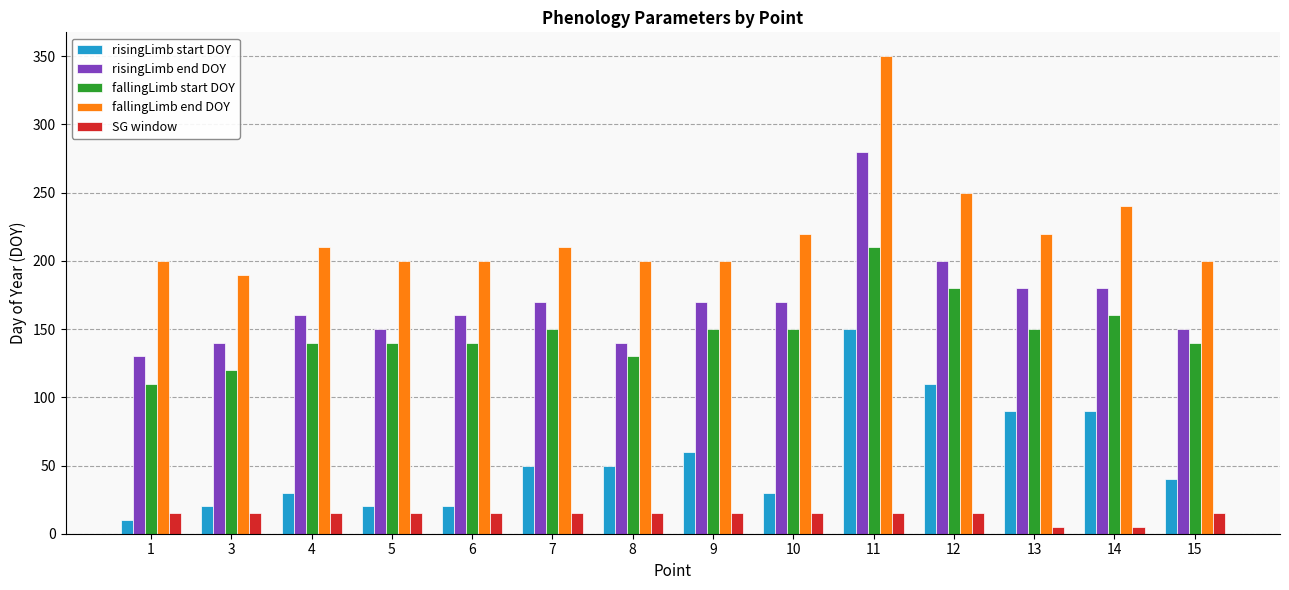

The risingLimb end DOY series shows 280 at 10. True or false?

False